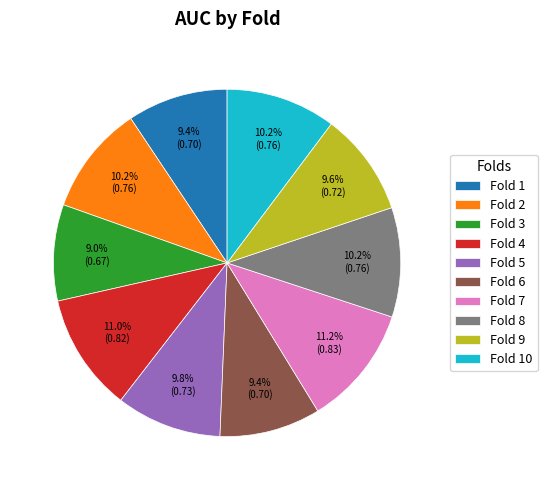

To the nearest percent, what portion does Fold 8 represent?

10%